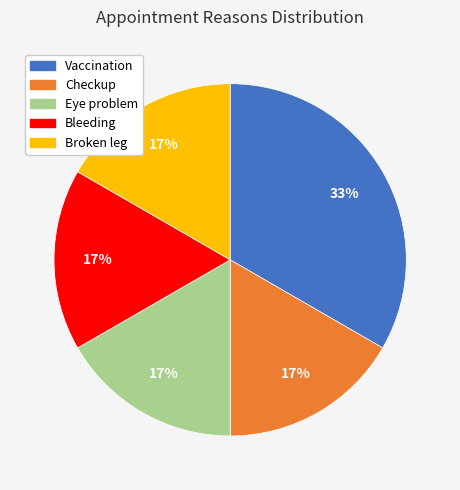

To the nearest percent, what is the difference between the Eye problem and Bleeding slice percentages?

0%